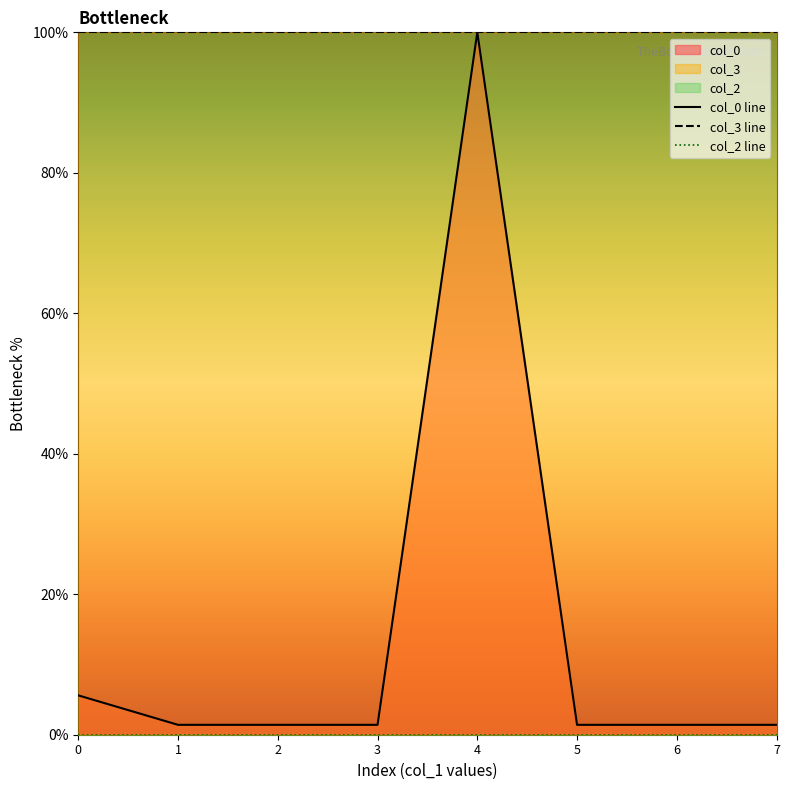

Is it true that col_0 line equals 1.4 at 2?

True